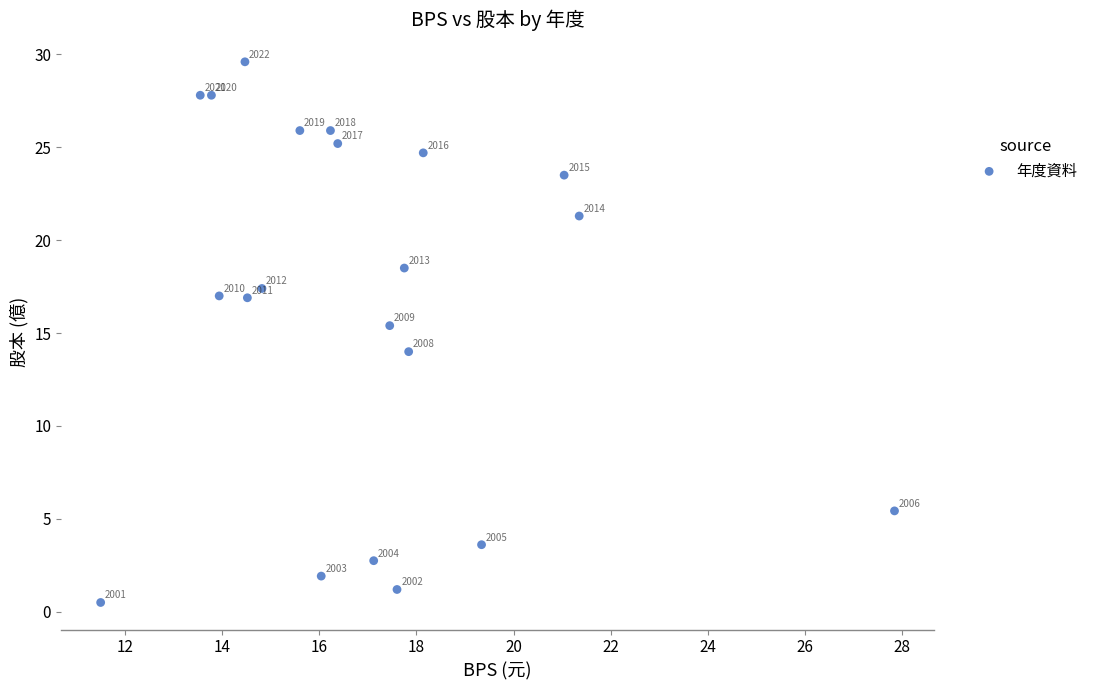

What Y value in the scatter plot is closest to 15?

15.4